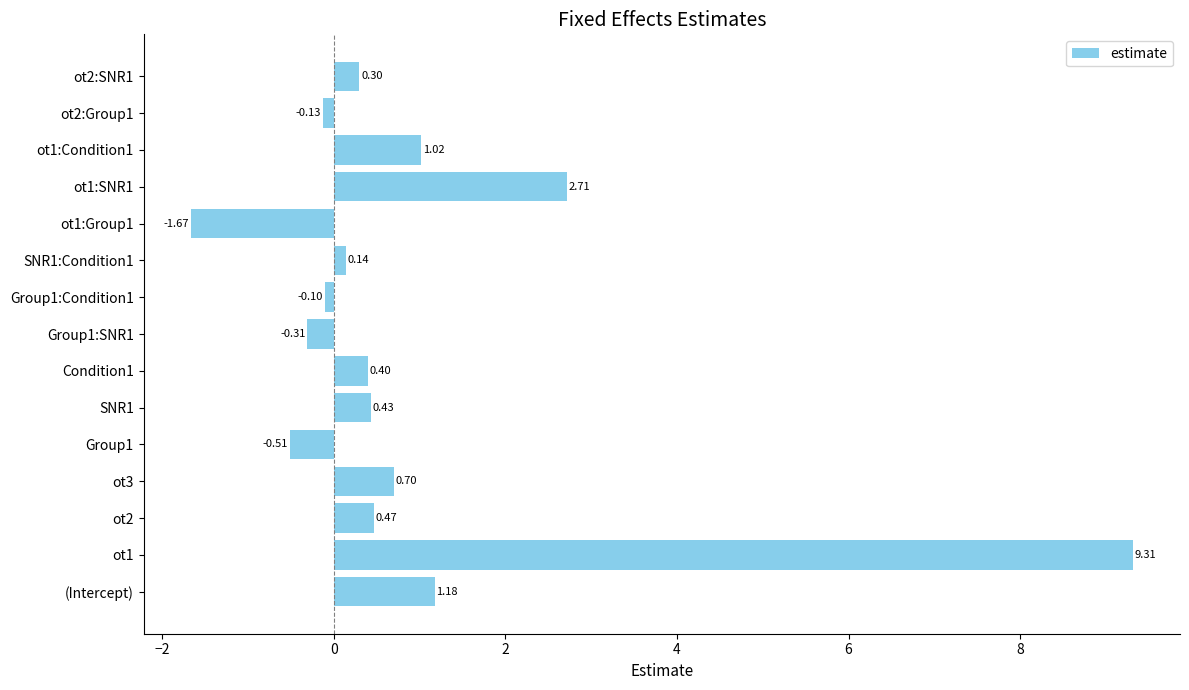

What is the average value?

0.9